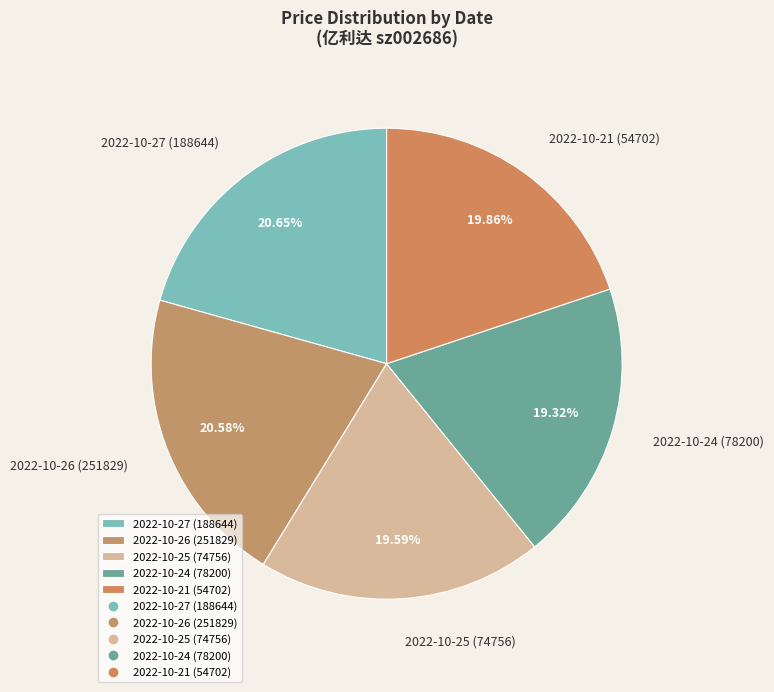

Is it true that 2022-10-25 (74756) is 20% of the pie?

True